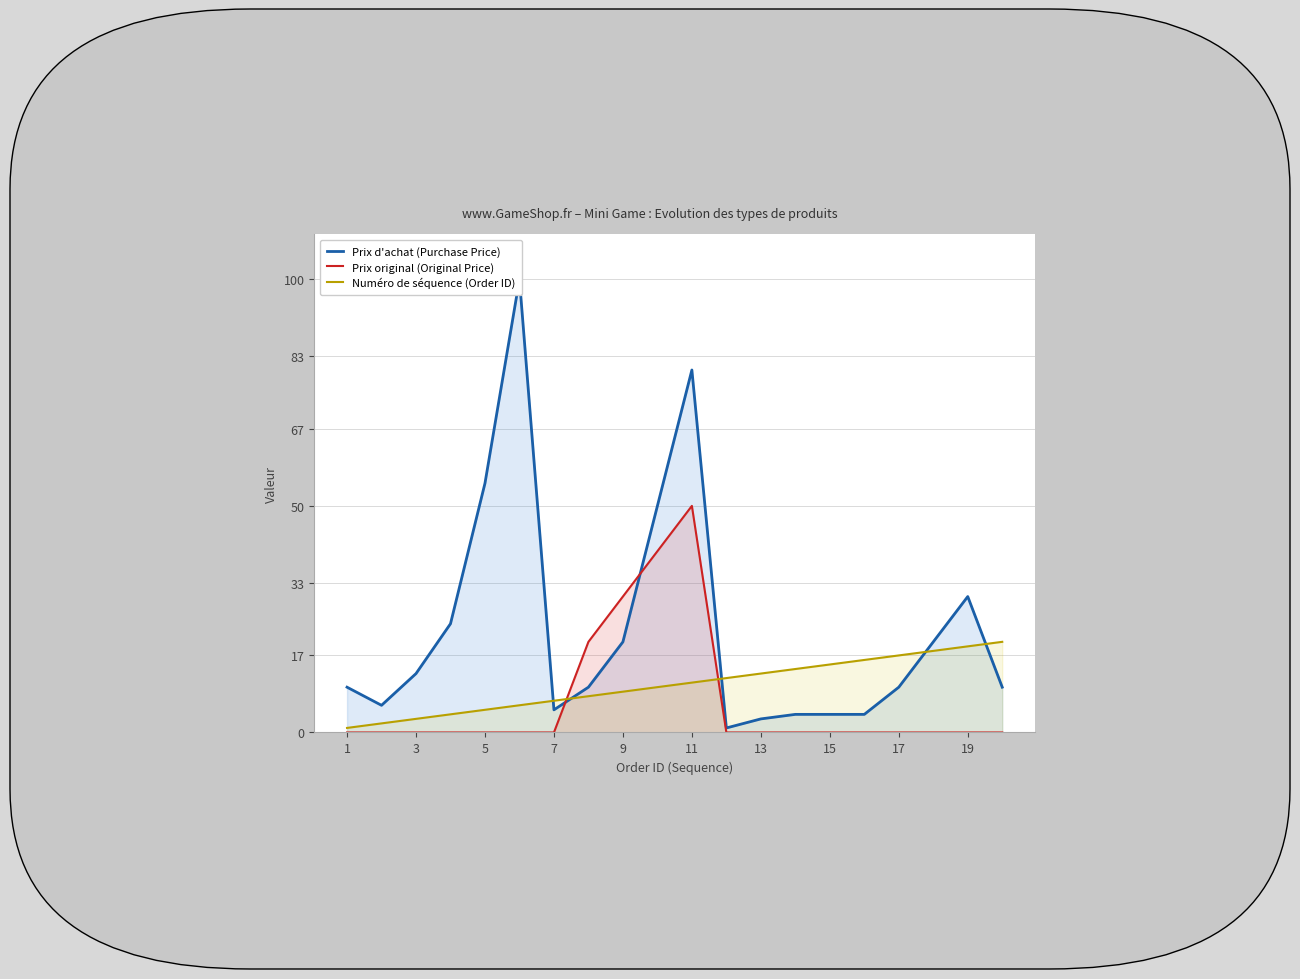

What is the difference between the second highest and second lowest values in the Prix d'achat (Purchase Price) series?

77.0